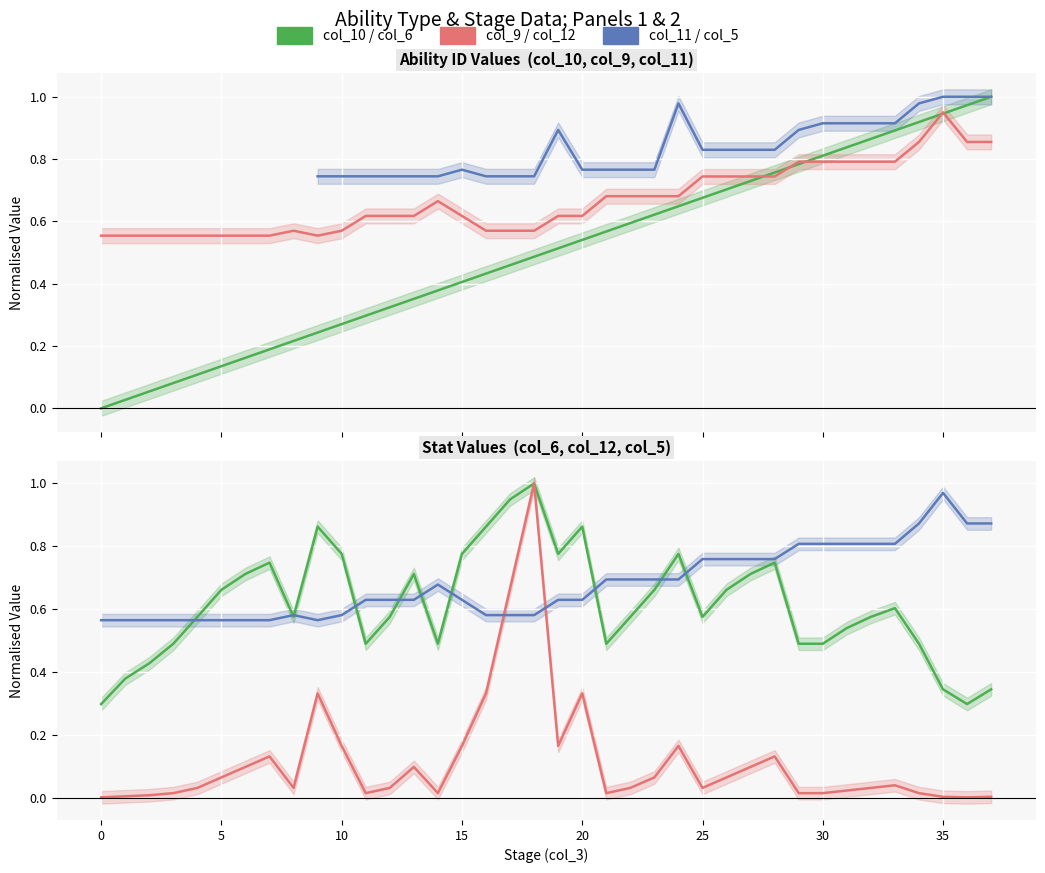

Is it true that col_9 equals 0.3 at 15?

False